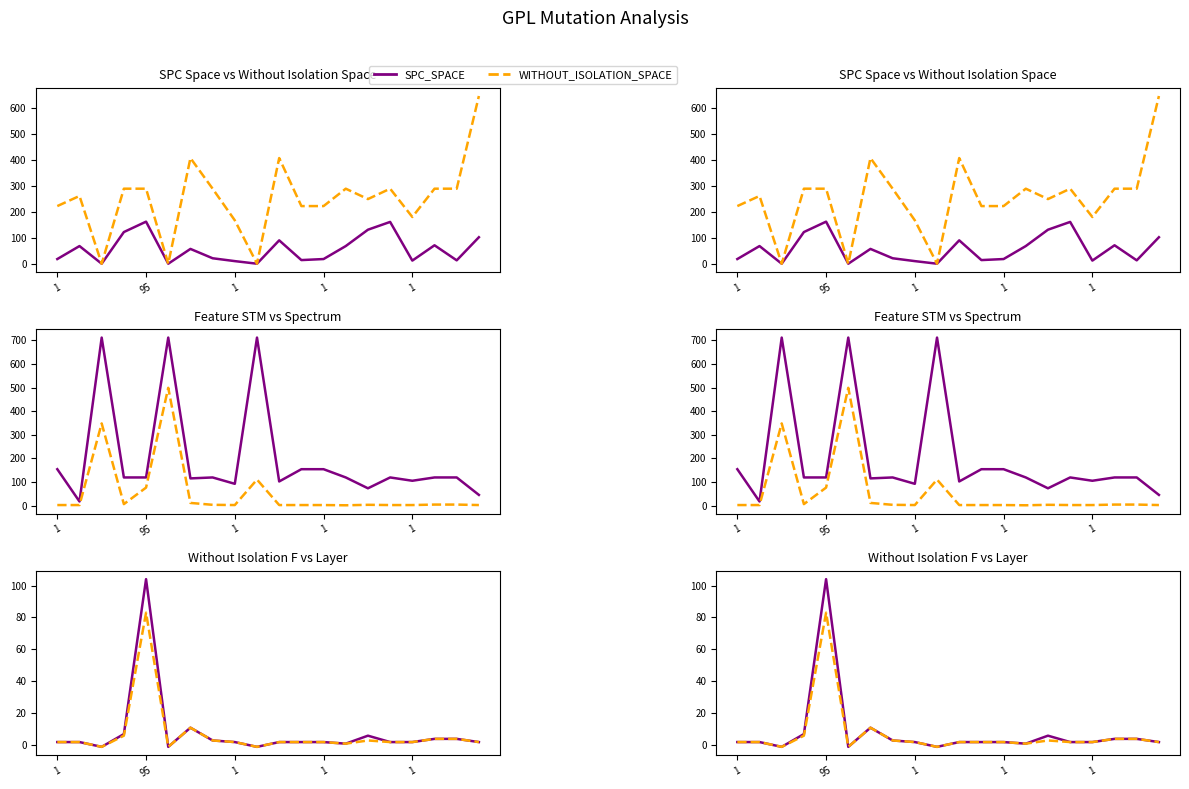

The value of WITHOUT_ISOLATION_SPACE at 14 is 97. True or false?

False